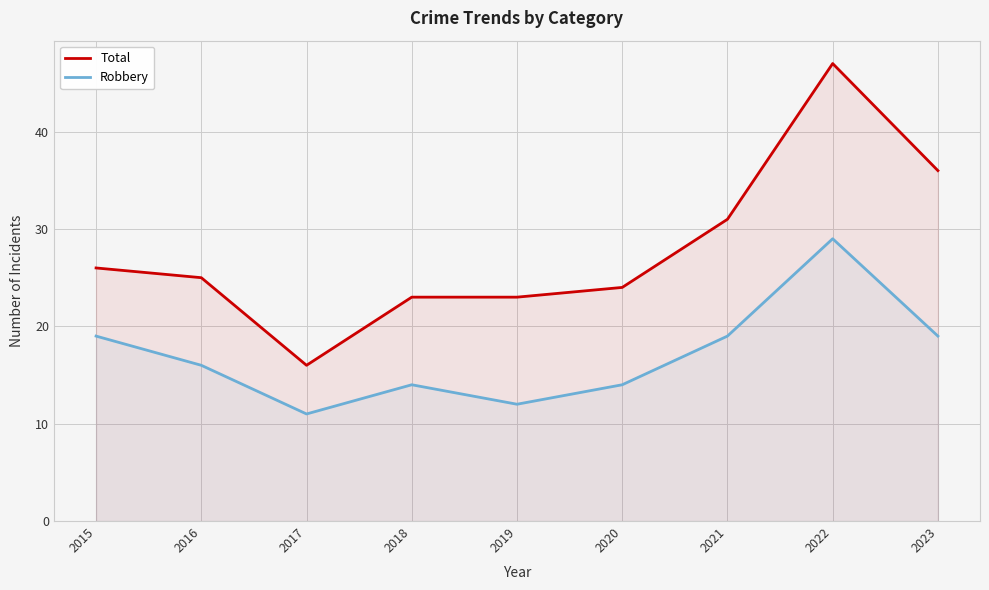

What is the value of the Robbery point at the 9th from the left?

19